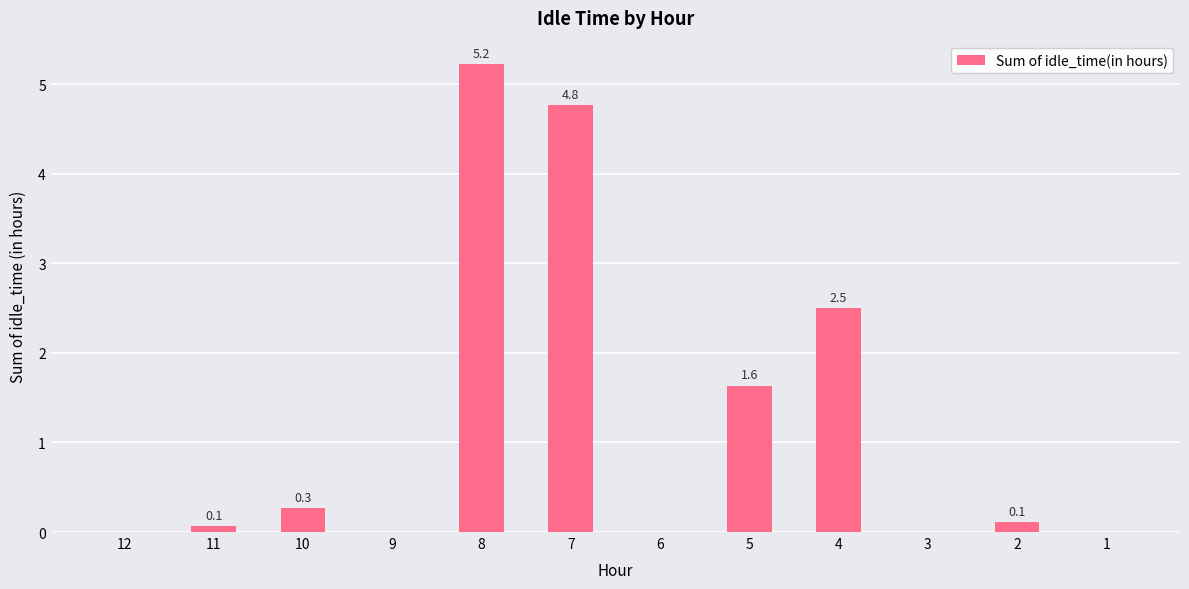

Reading left to right, what are all the values shown in this chart?

12=0.0	11=0.1	10=0.3	9=0.0	8=5.2	7=4.8	6=0.0	5=1.6	4=2.5	3=0.0	2=0.1	1=0.0